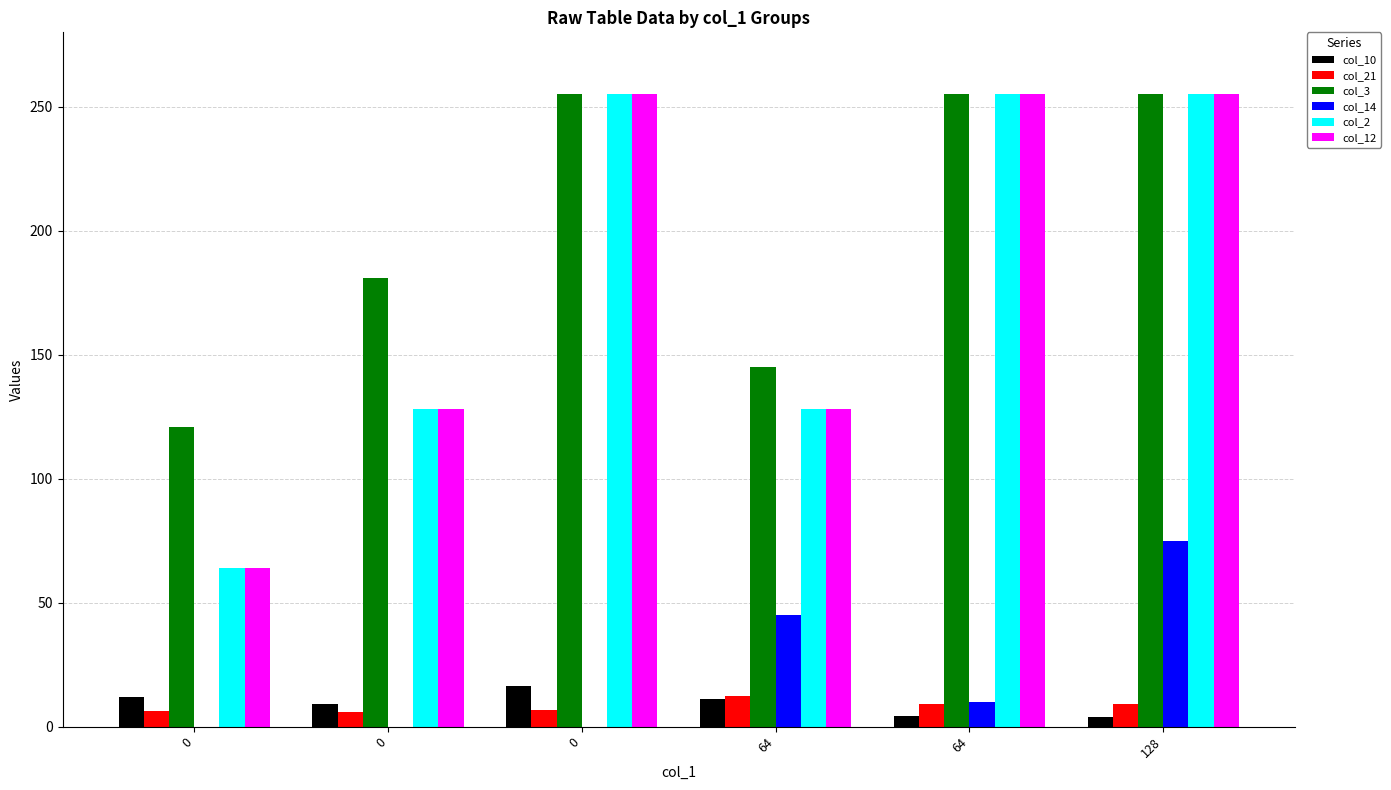

Reading left to right, what are all the values shown in this chart?

col_10: 0=12.0	0=9.0	0=16.4	64=11.0	64=4.2	128=4.0
col_21: 0=6.2	0=5.7	0=6.6	64=12.3	64=9.0	128=9.0
col_3: 0=121.0	0=181.0	0=255.0	64=145.0	64=255.0	128=255.0
col_14: 0=0.0	0=0.0	0=0.0	64=45.0	64=10.0	128=75.0
col_2: 0=64.0	0=128.0	0=255.0	64=128.0	64=255.0	128=255.0
col_12: 0=64.0	0=128.0	0=255.0	64=128.0	64=255.0	128=255.0